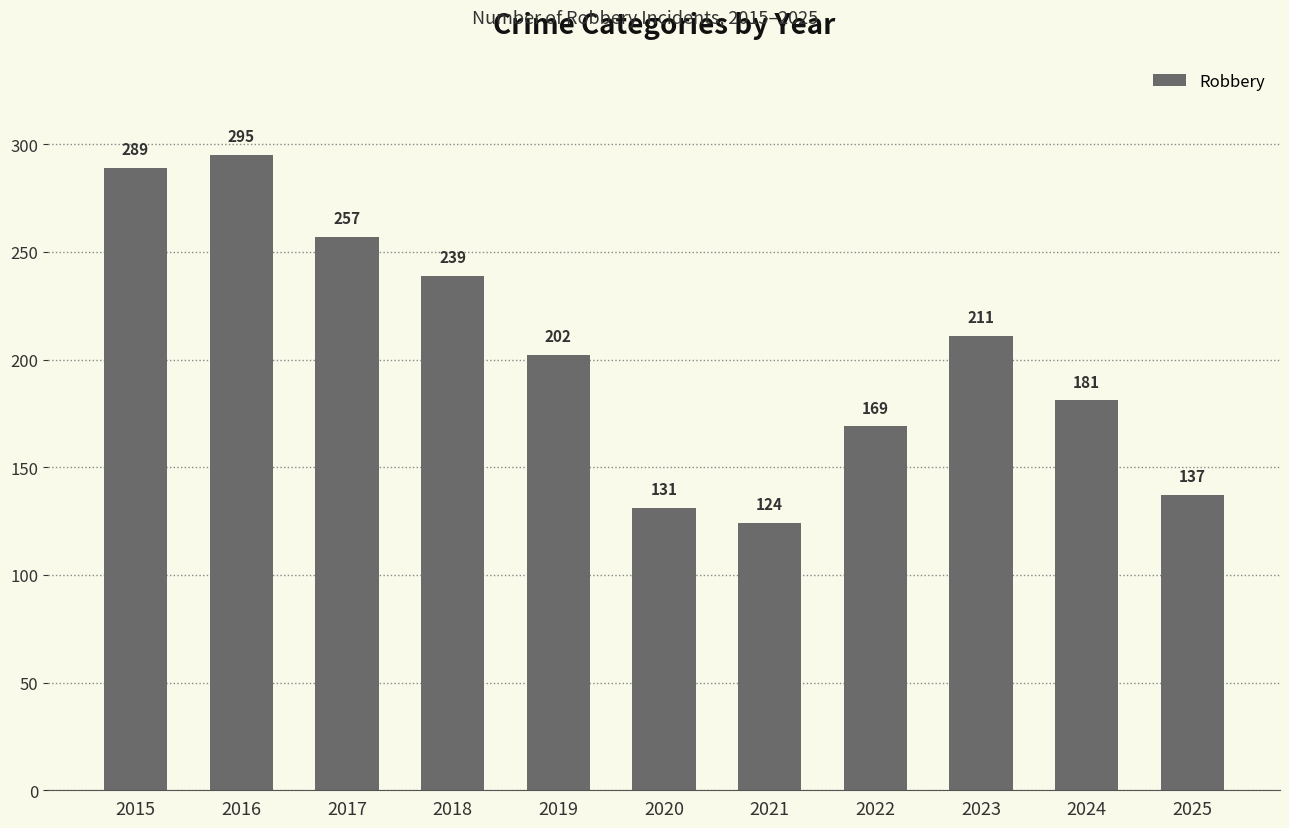

Between 2025 and 2022, which is larger?

2022